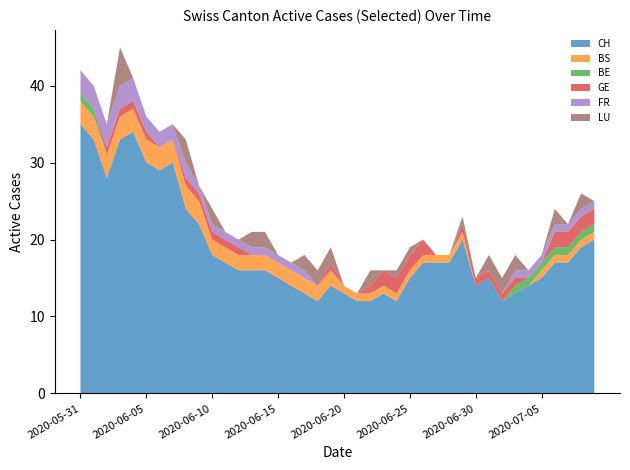

Reading left to right, list all the values displayed in this chart.

CH: 35	33	28	33	34	30	29	30	24	22	18	17	16	16	16	15	14	13	12	14	13	12	12	13	12	15	17	17	17	20	14	15	12	13	14	15	17	17	19	20
BS: 3	3	3	3	3	3	3	3	3	3	2	2	2	2	2	2	2	2	2	2	1	1	1	1	1	1	1	1	1	1	0	0	0	0	0	1	1	1	1	1
BE: 1	1	0	0	0	0	0	0	0	0	0	0	0	0	0	0	0	0	0	0	0	0	0	0	0	0	0	0	0	0	0	0	0	1	1	1	1	1	1	1
GE: 0	0	1	1	1	1	0	0	1	1	1	1	1	0	0	0	0	0	0	1	0	0	1	2	2	2	2	0	0	1	1	1	1	1	0	0	2	2	2	2
FR: 3	3	3	3	3	2	2	2	2	1	1	1	1	1	1	1	1	1	0	0	0	0	0	0	0	0	0	0	0	0	0	0	0	1	1	1	1	1	1	1
LU: 0	0	0	5	0	0	0	0	3	0	2	0	0	2	2	0	0	2	2	2	0	0	2	0	1	1	0	0	0	1	0	2	2	2	0	0	2	0	2	0